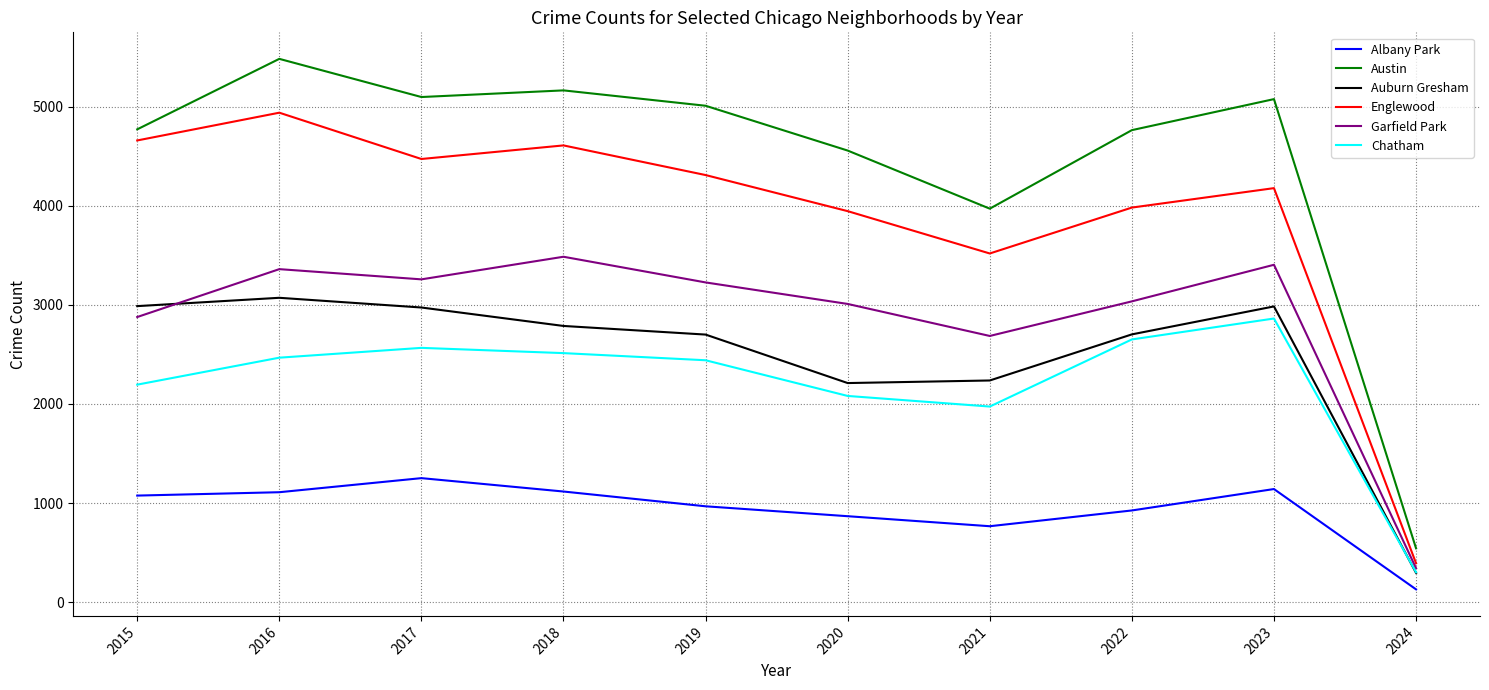

Between 2017 and 2024, which series saw the biggest shift?

Austin